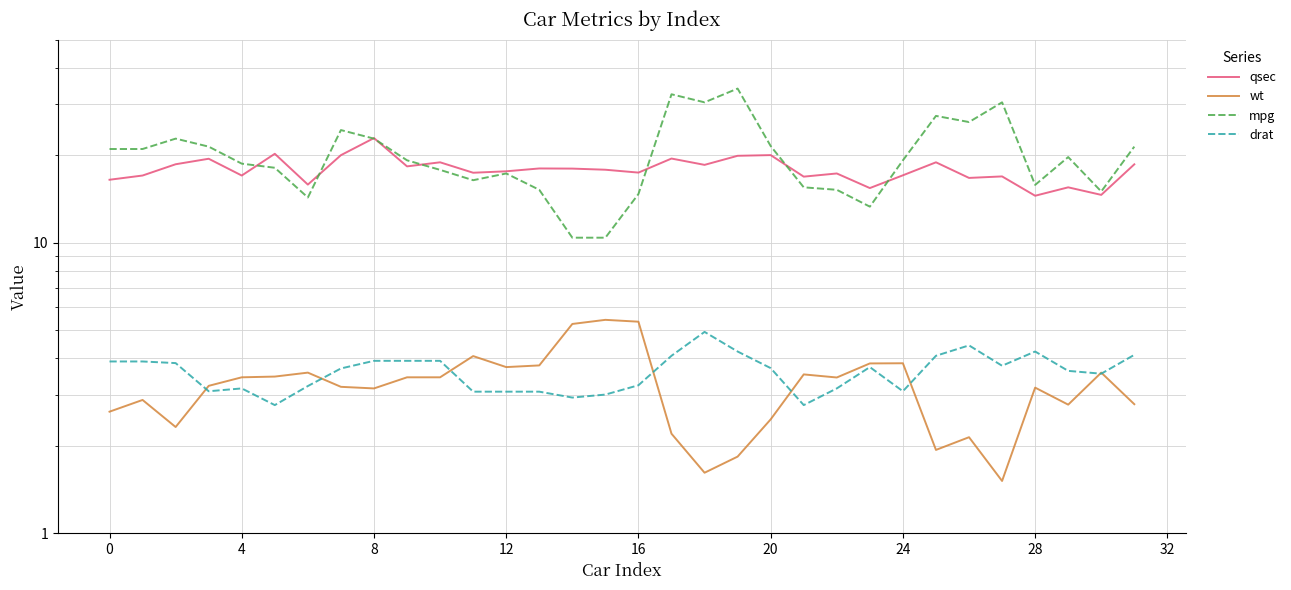

What is the sum of all qsec values?

571.2